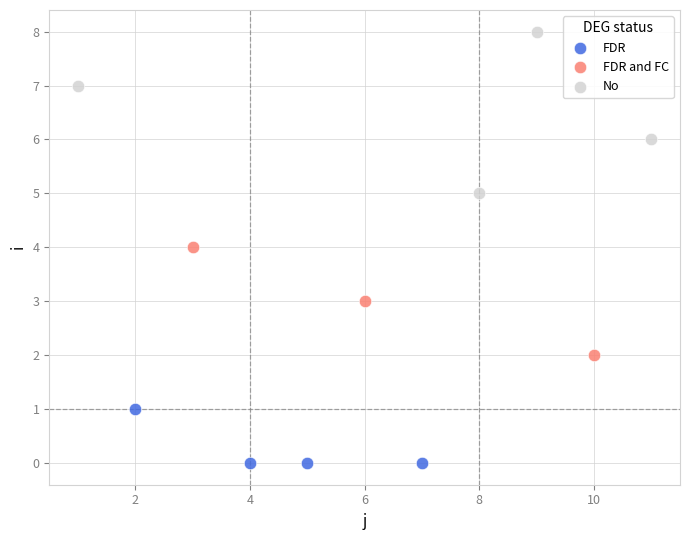

Which series has the widest spread of Y values?

No